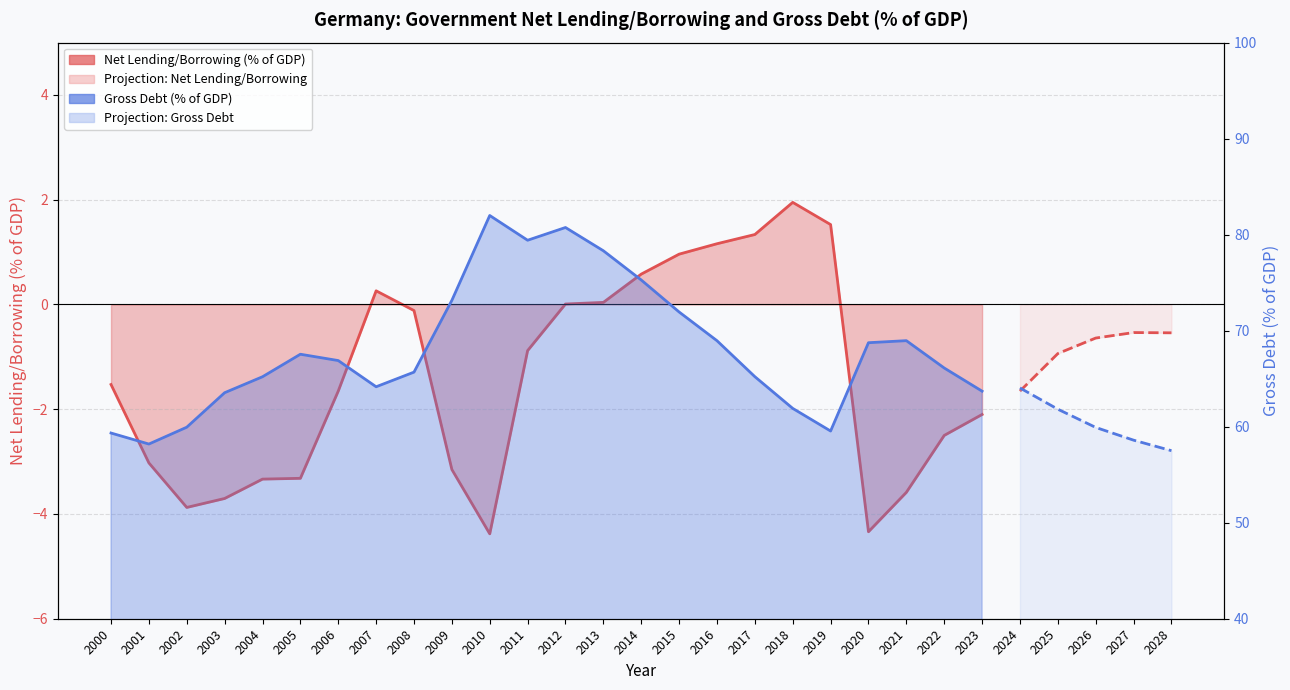

Which series has the largest total across all categories?

General Government Gross Debt